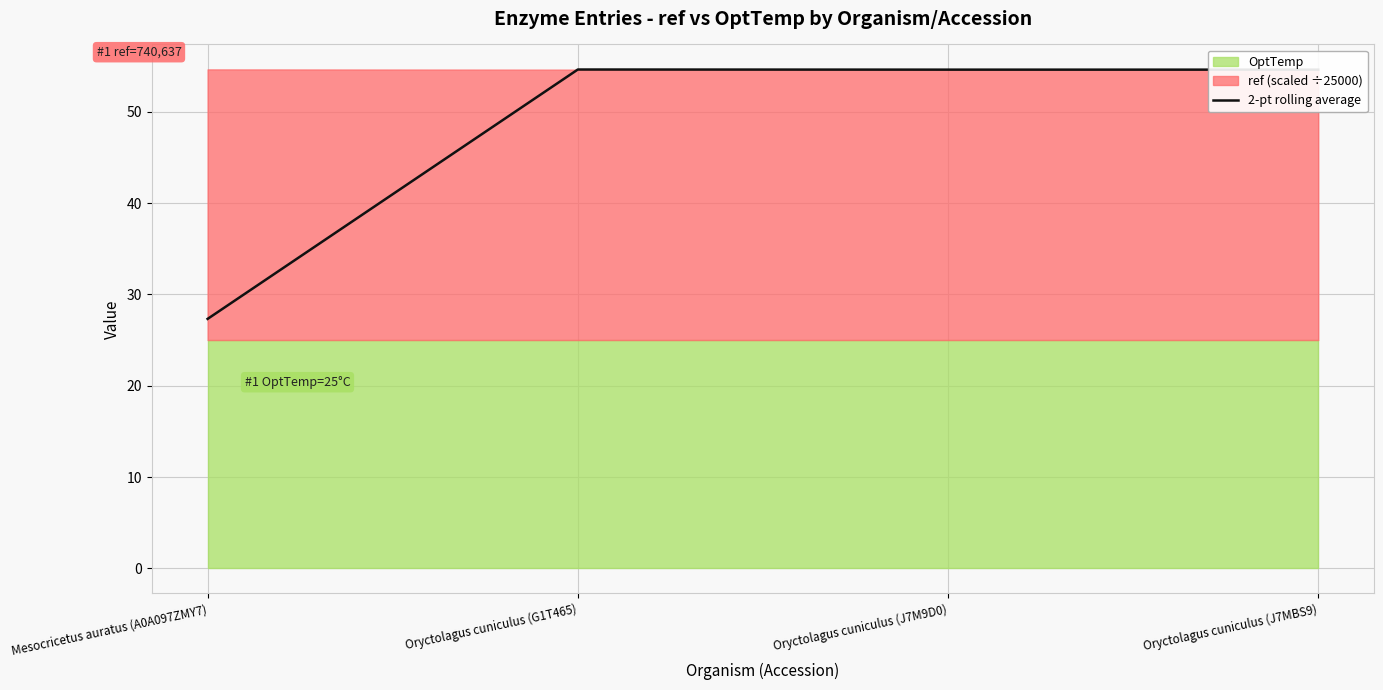

List the labels in order of value, smallest first.

Mesocricetus auratus (A0A097ZMY7), Oryctolagus cuniculus (J7M9D0), Oryctolagus cuniculus (J7MBS9), Oryctolagus cuniculus (G1T465)